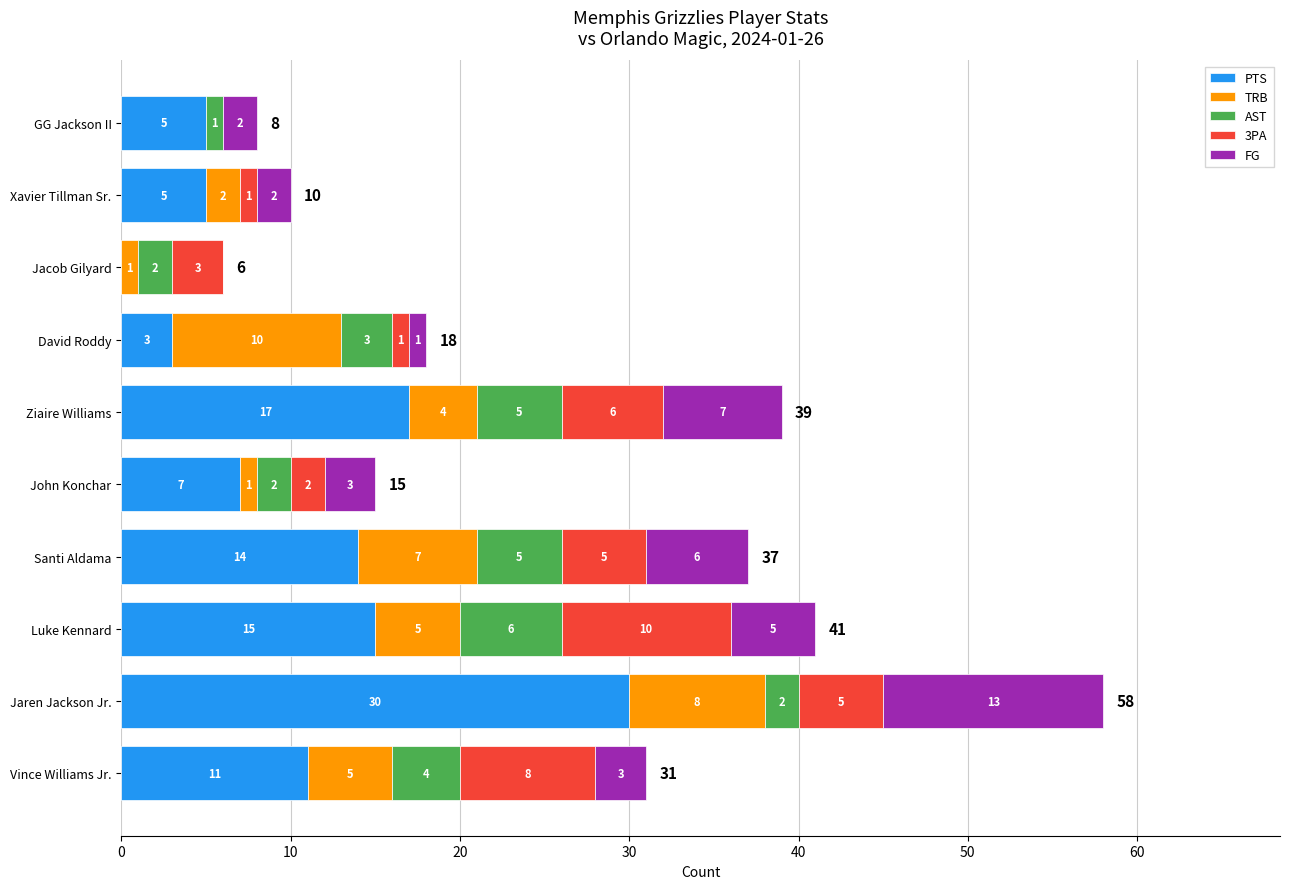

At which category is the sum across all series the highest?

Jaren Jackson Jr.